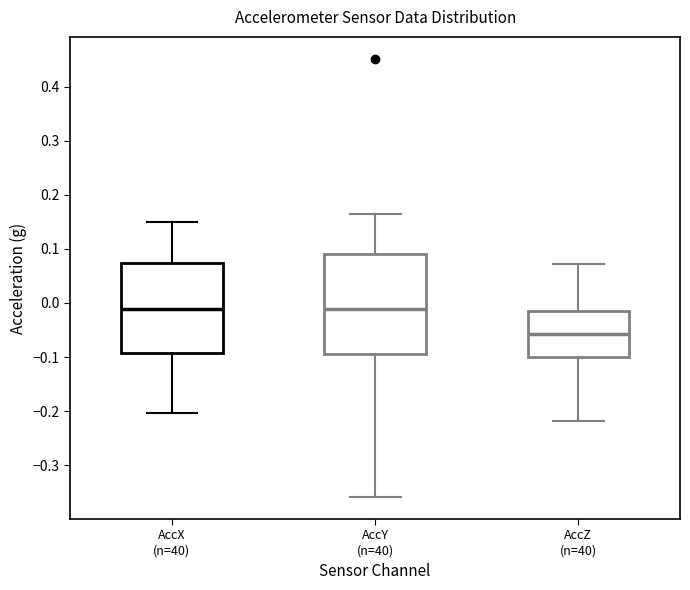

Reading left to right, transcribe this box plot: for each box, give where its median line is, the range the box spans, and where its two whiskers end, as read against the y-axis. The values are not printed on the chart, so give them approximately, as read against the axis.

AccX (n=40): median -0.01, box -0.09 to 0.07, whiskers -0.20 to 0.15
AccY (n=40): median -0.01, box -0.09 to 0.09, whiskers -0.36 to 0.16
AccZ (n=40): median -0.06, box -0.10 to -0.01, whiskers -0.22 to 0.07